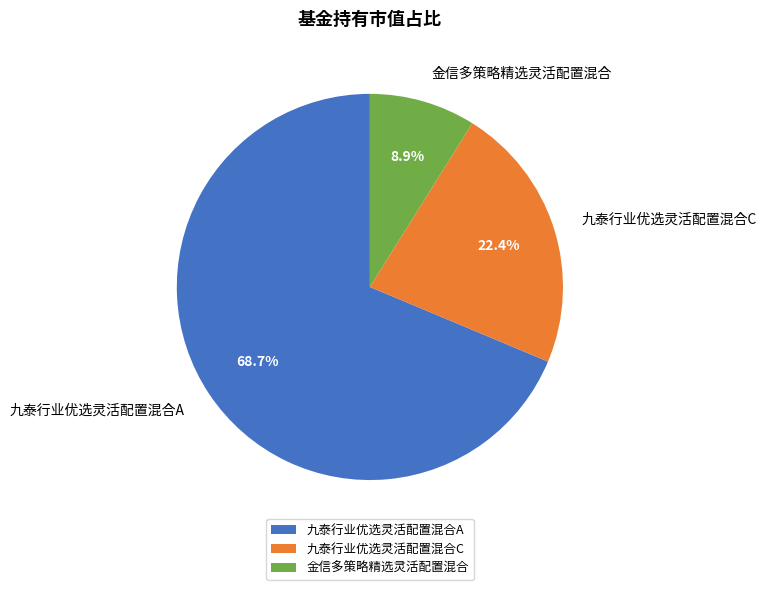

To the nearest percent, what percentage of the pie is 九泰行业优选灵活配置混合A?

69%